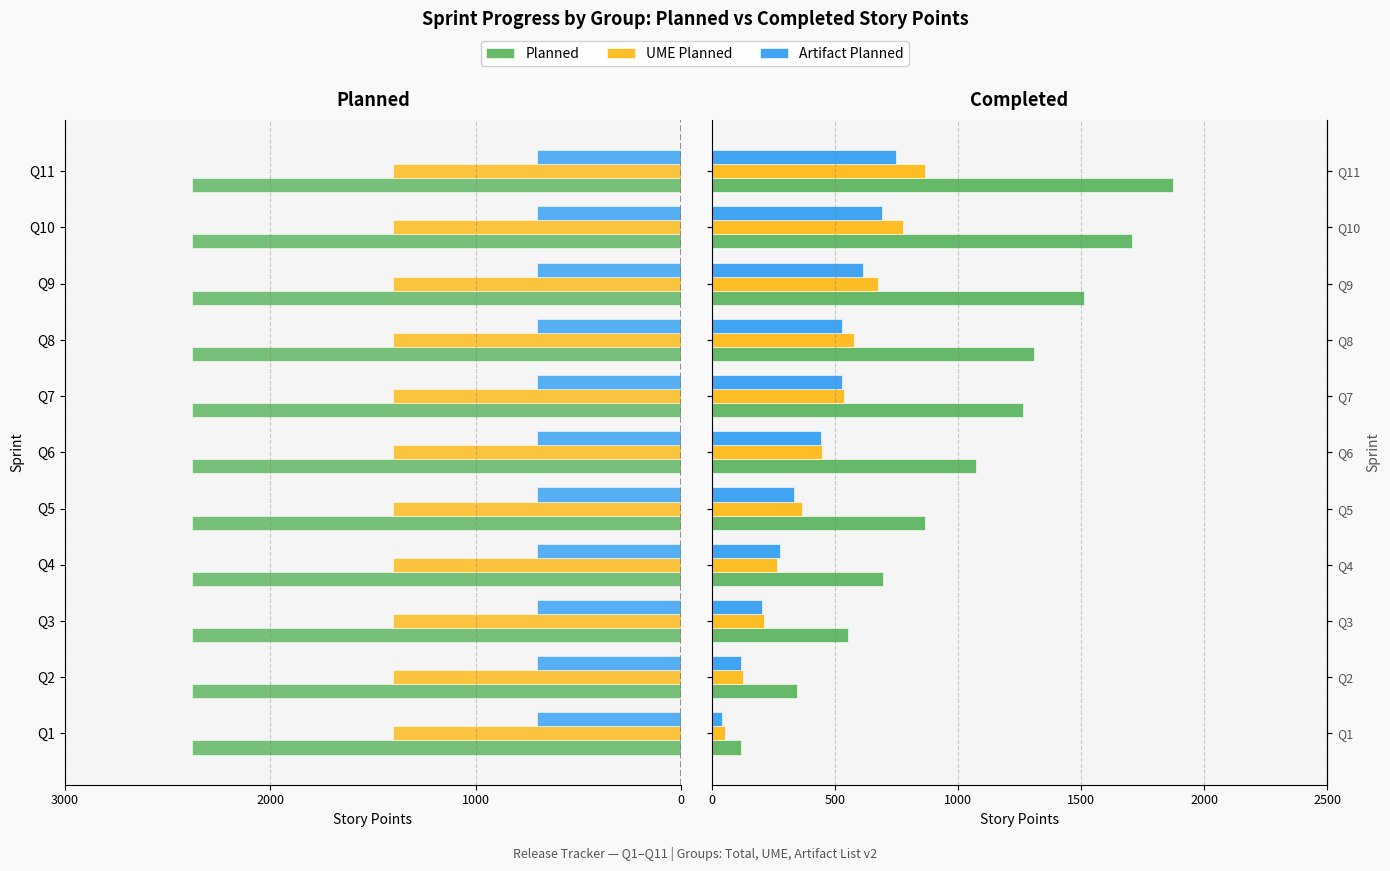

Are the bars horizontal?

Yes